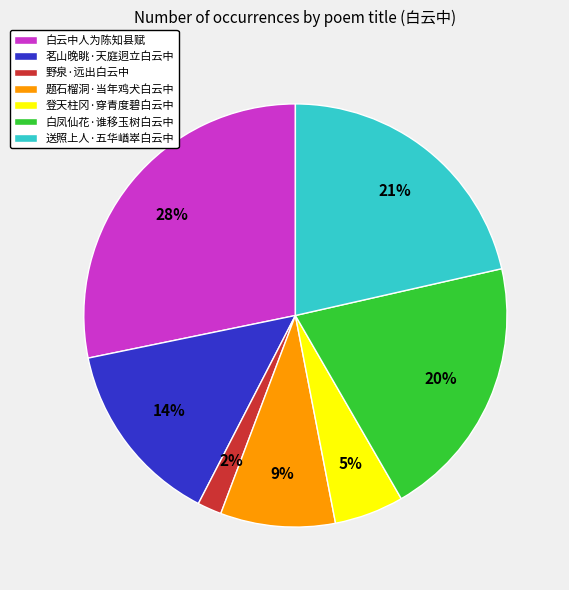

Approximately how many times larger is the value at 白云中人为陈知县赋 compared to 白凤仙花·谁移玉树白云中?

1.4